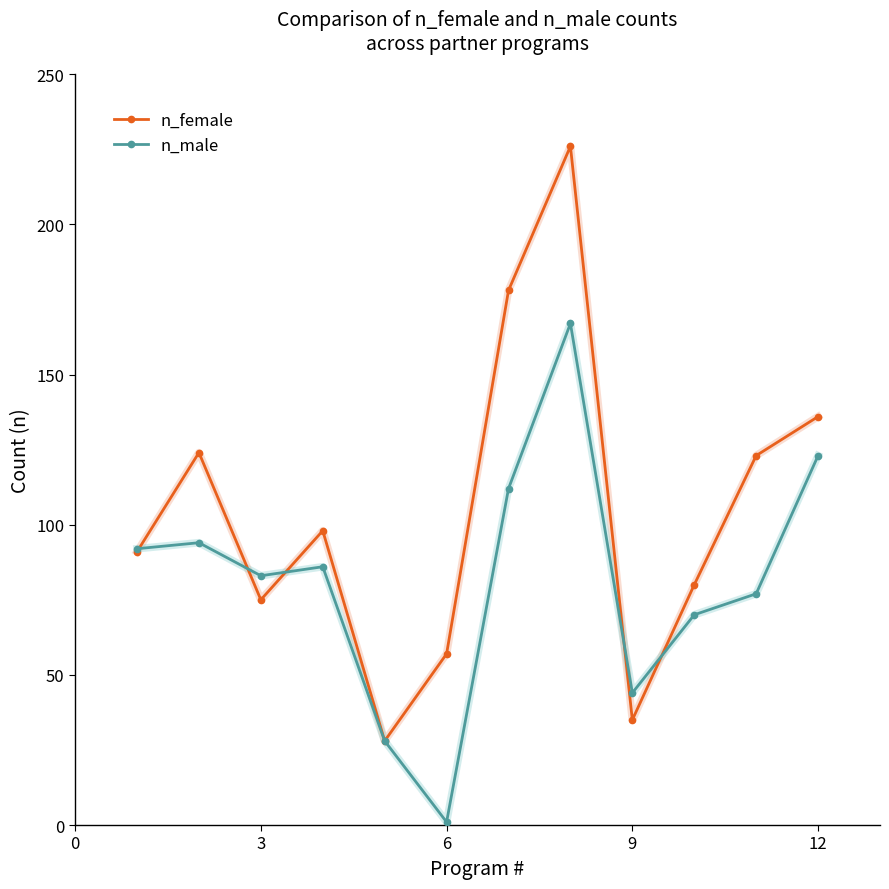

How many data points does each series have?

12